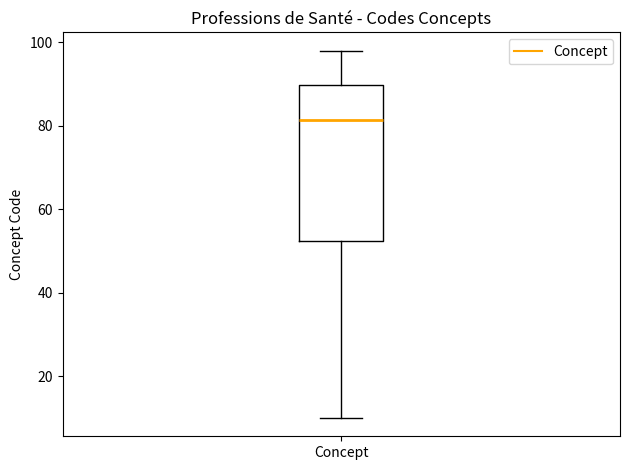

Read this box plot against the y-axis: the position of the median line, the range covered by the box, and the ends of both whiskers. The values are not printed on the chart, so give them approximately, as read against the axis.

median 82, box 52 to 90, whiskers 10 to 98